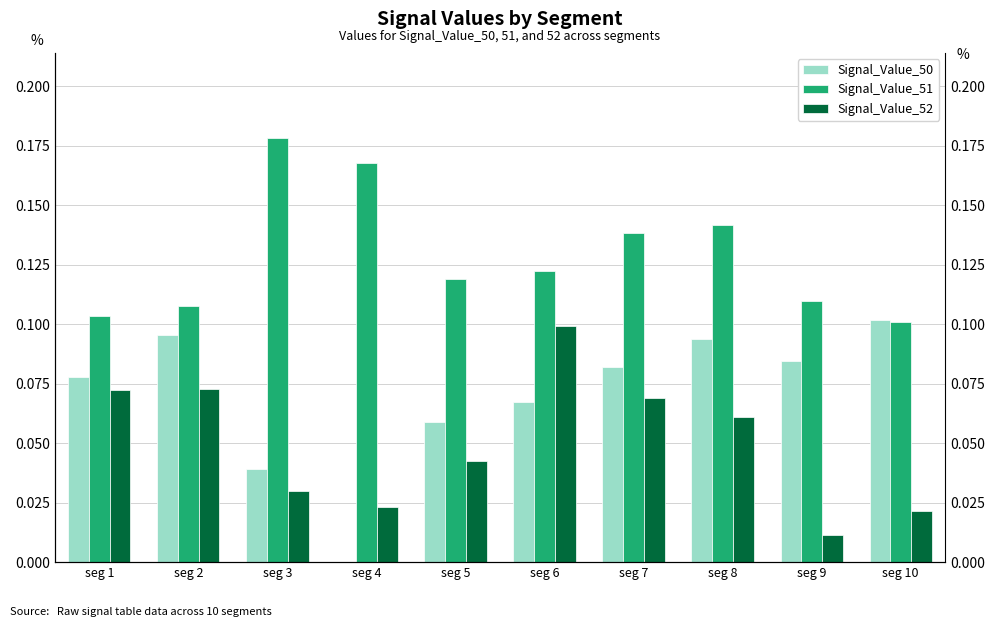

Reading left to right, what are all the values shown in this chart?

Signal_Value_50: seg 1=0.1	seg 2=0.1	seg 3=0.0	seg 4=0.0	seg 5=0.1	seg 6=0.1	seg 7=0.1	seg 8=0.1	seg 9=0.1	seg 10=0.1
Signal_Value_51: seg 1=0.1	seg 2=0.1	seg 3=0.2	seg 4=0.2	seg 5=0.1	seg 6=0.1	seg 7=0.1	seg 8=0.1	seg 9=0.1	seg 10=0.1
Signal_Value_52: seg 1=0.1	seg 2=0.1	seg 3=0.0	seg 4=0.0	seg 5=0.0	seg 6=0.1	seg 7=0.1	seg 8=0.1	seg 9=0.0	seg 10=0.0